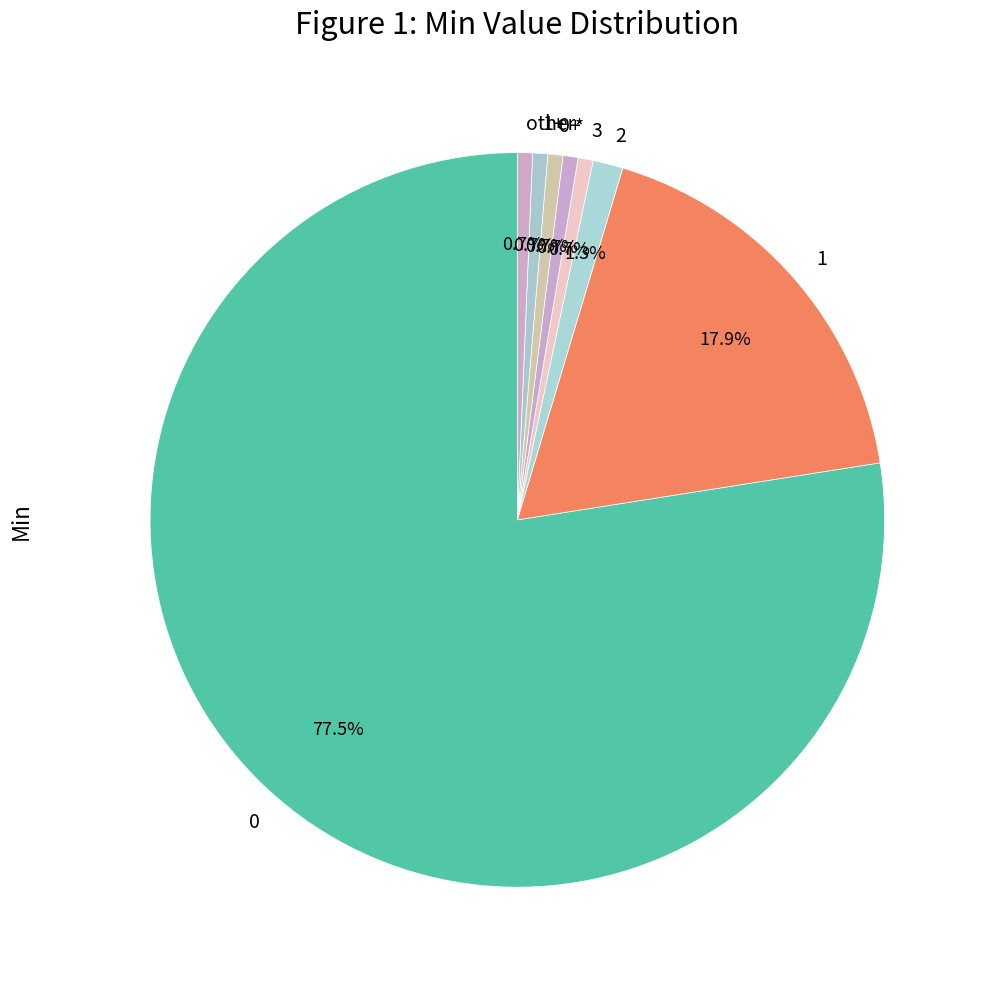

Combined, do 3 and other account for over 50%?

No